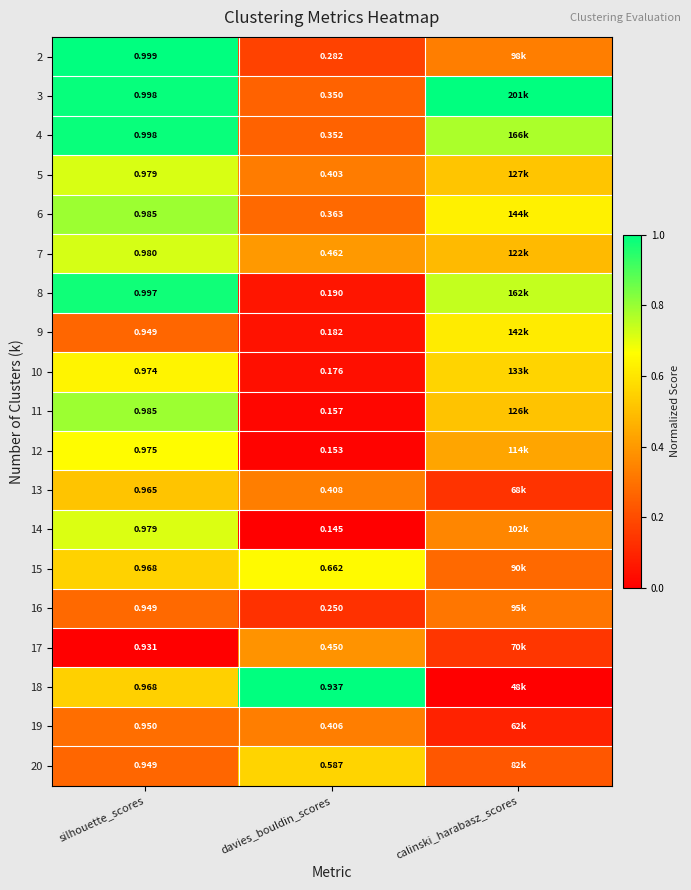

Is the value of 4 at silhouette_scores greater than the value of 13 at silhouette_scores?

Yes